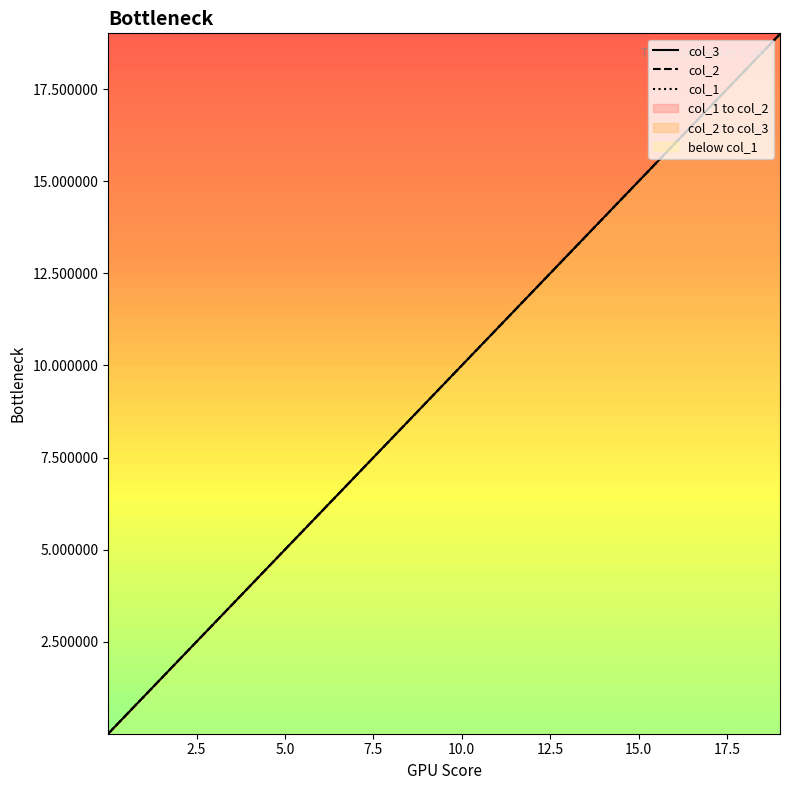

True or false: col_1 and col_2 intersect in this chart.

False